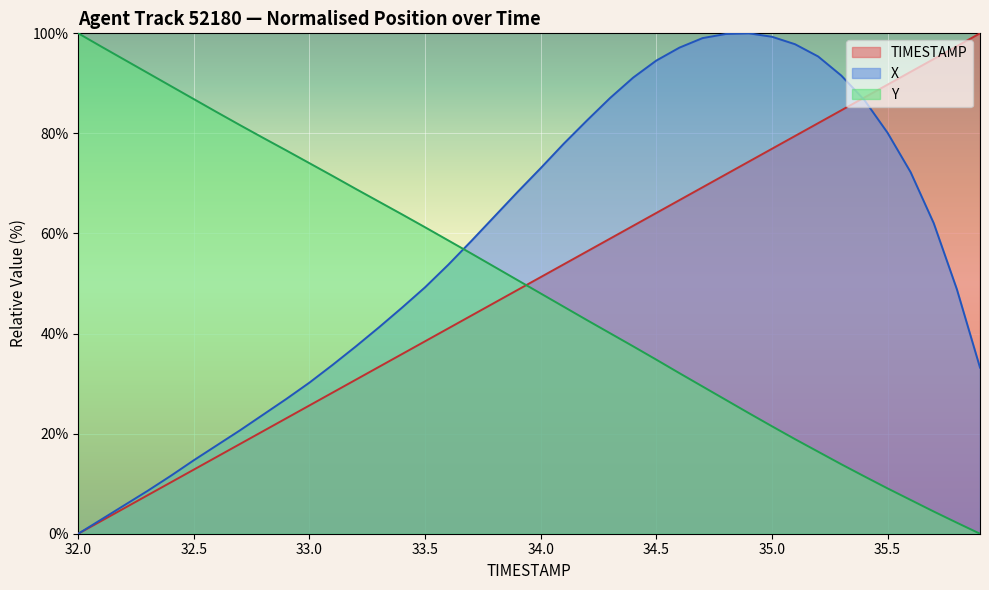

How many positive values does the TIMESTAMP series have?

39